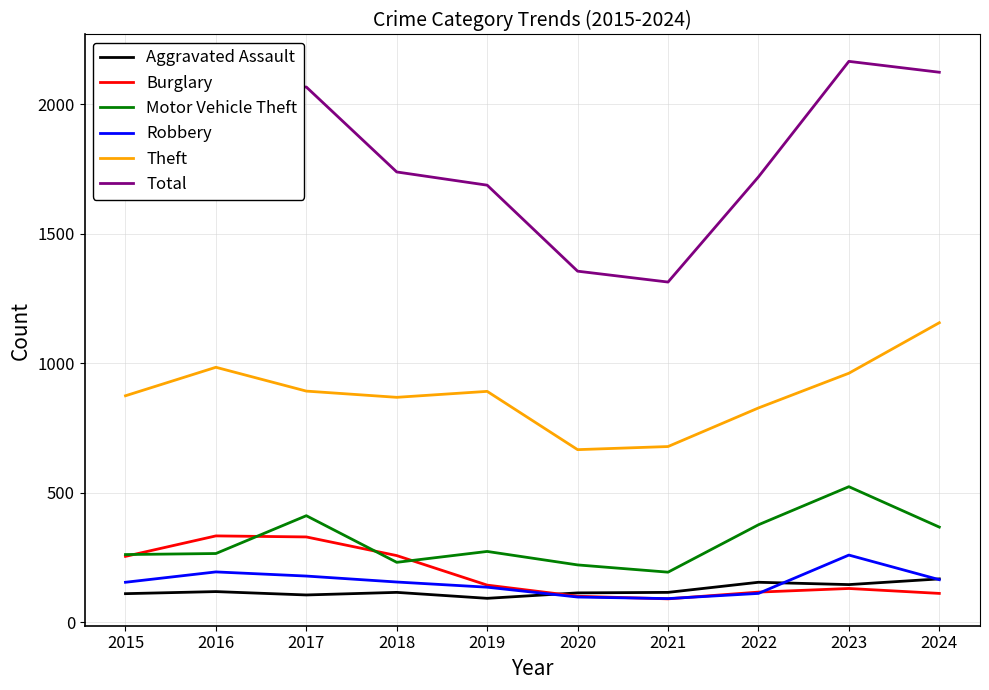

What is the sum of the Aggravated Assault values at 2019 and 2022?

246